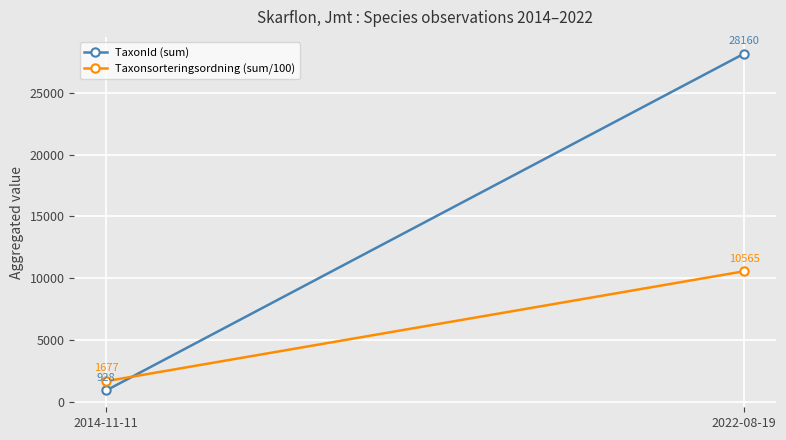

How many lines are shown in the chart?

2